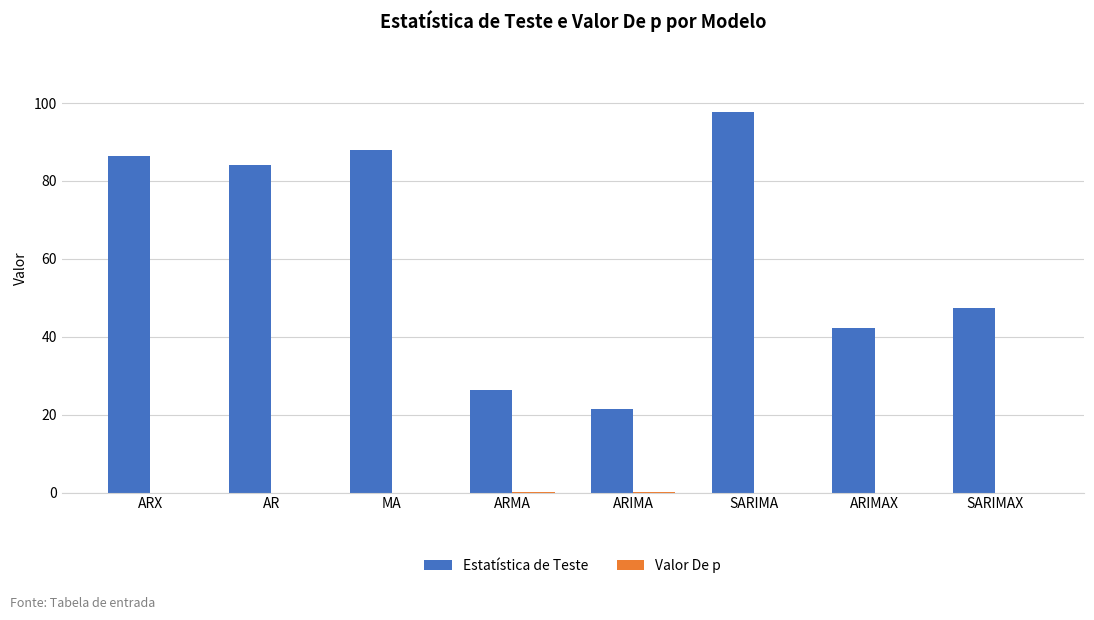

How many groups of bars are there?

8